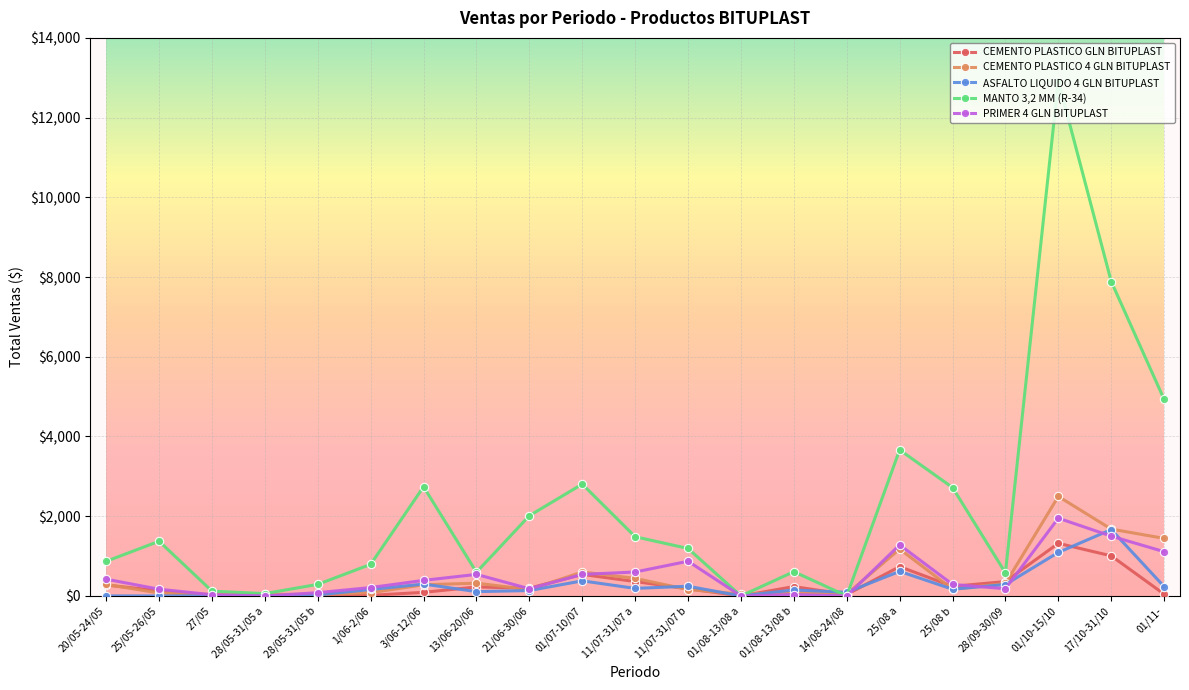

At which category is the sum across all series the highest?

01/10-15/10